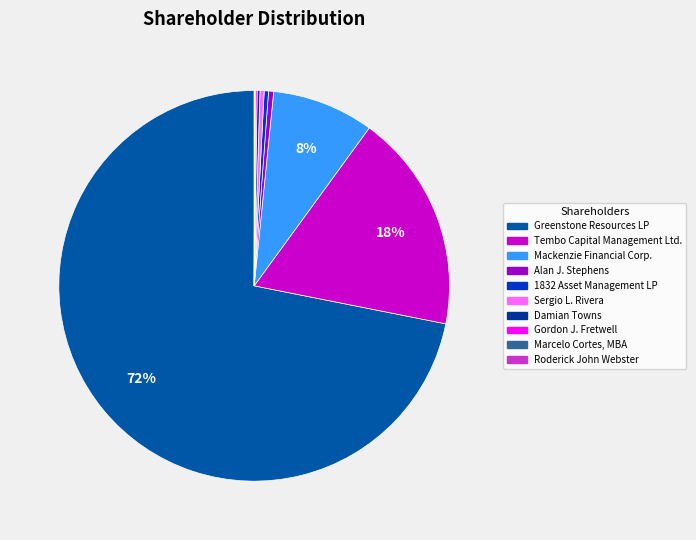

What is the ratio of the value at Marcelo Cortes, MBA to the value at Roderick John Webster?

1.7